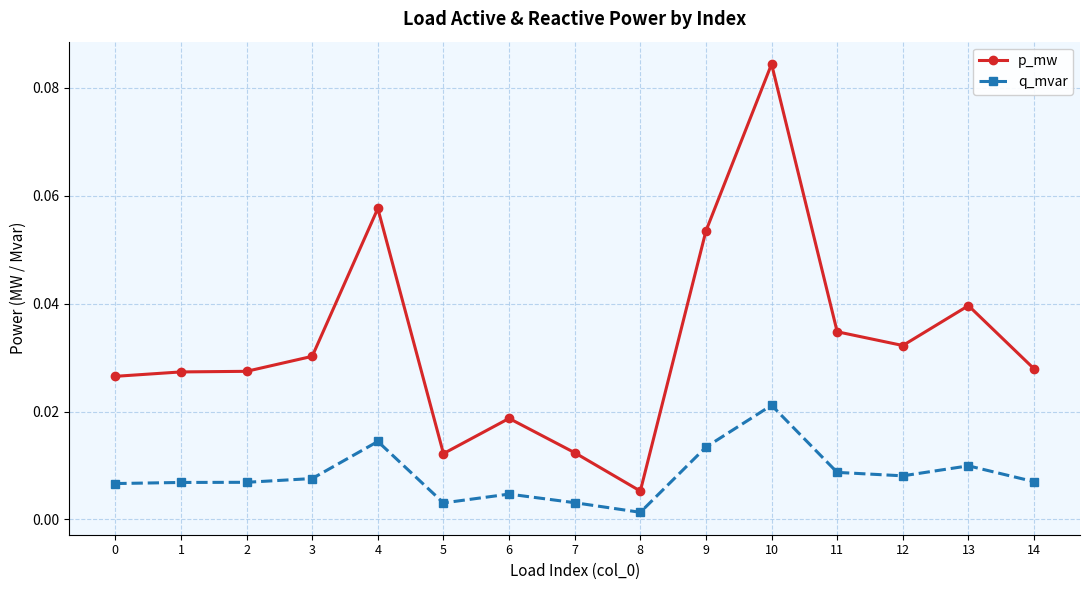

Which series has the widest spread of values?

p_mw